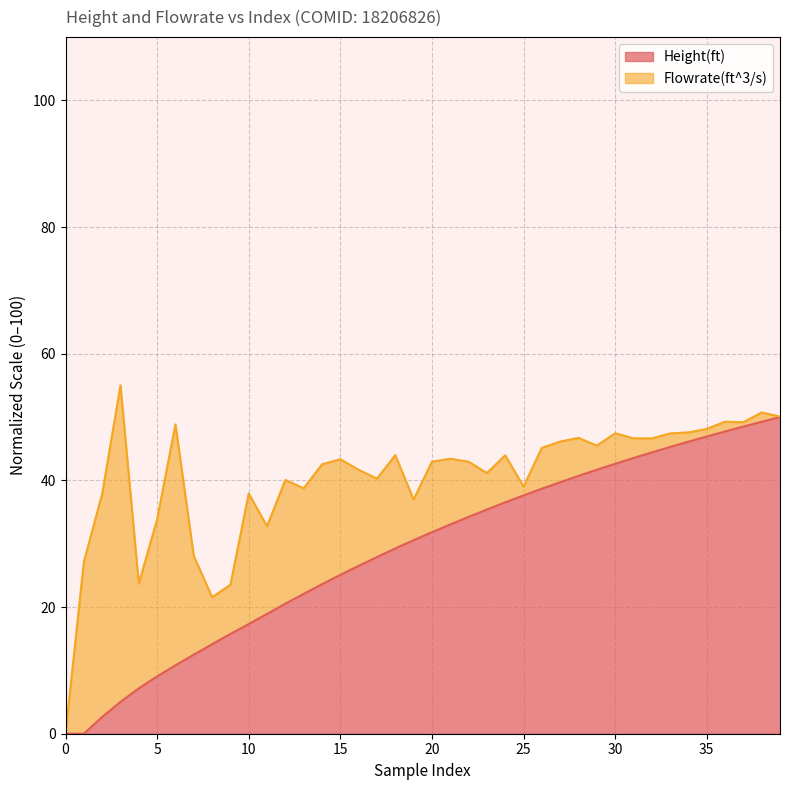

What is the highest value of the Height(ft) series?

50.0